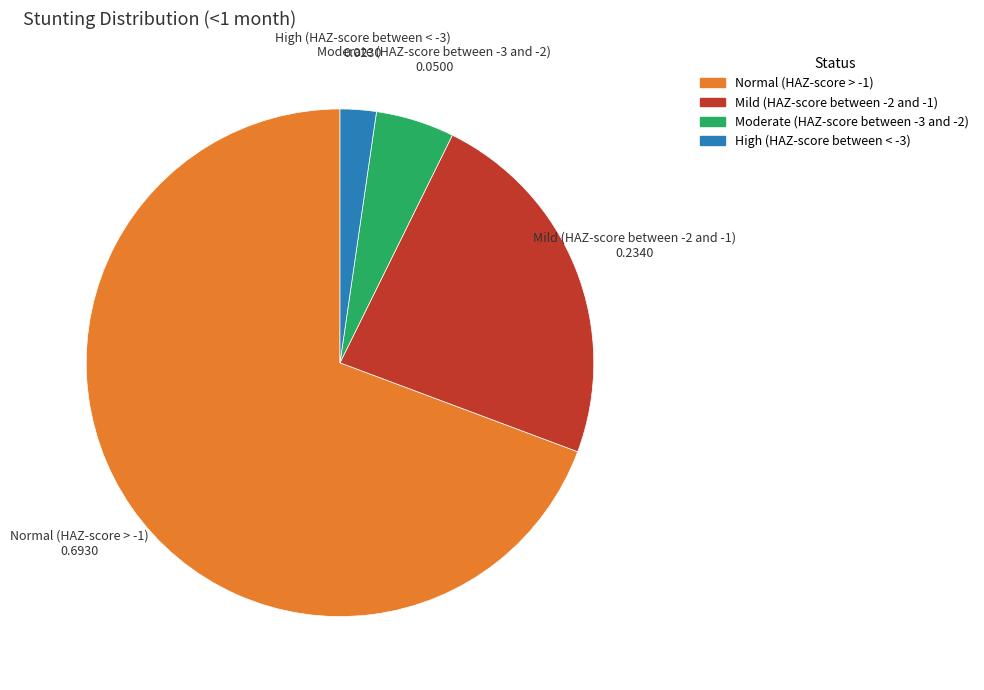

Is there any slice that represents more than half of the pie?

Yes